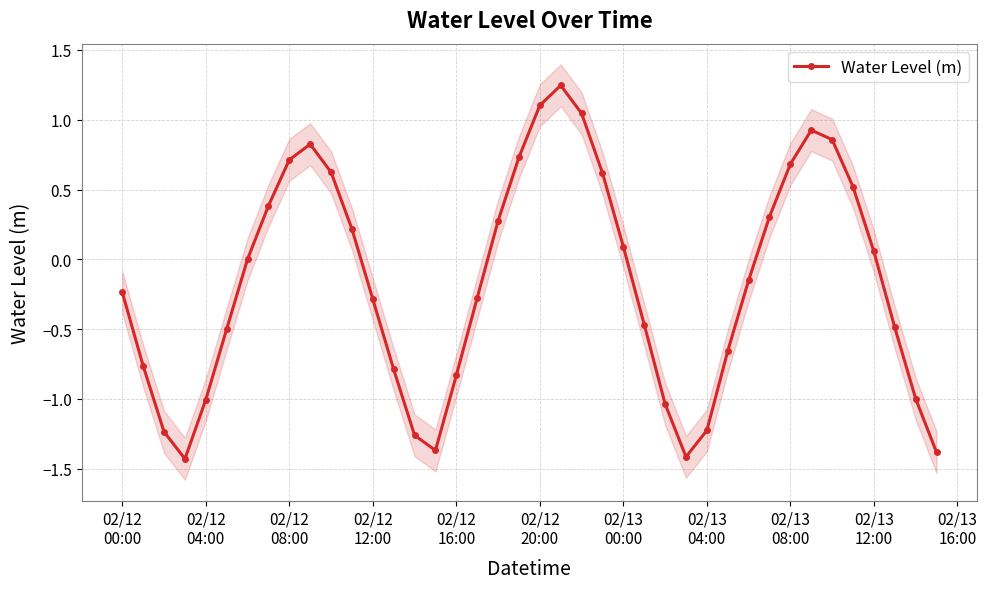

True or false: Water Level (m) has more than 0 interior local peaks.

True